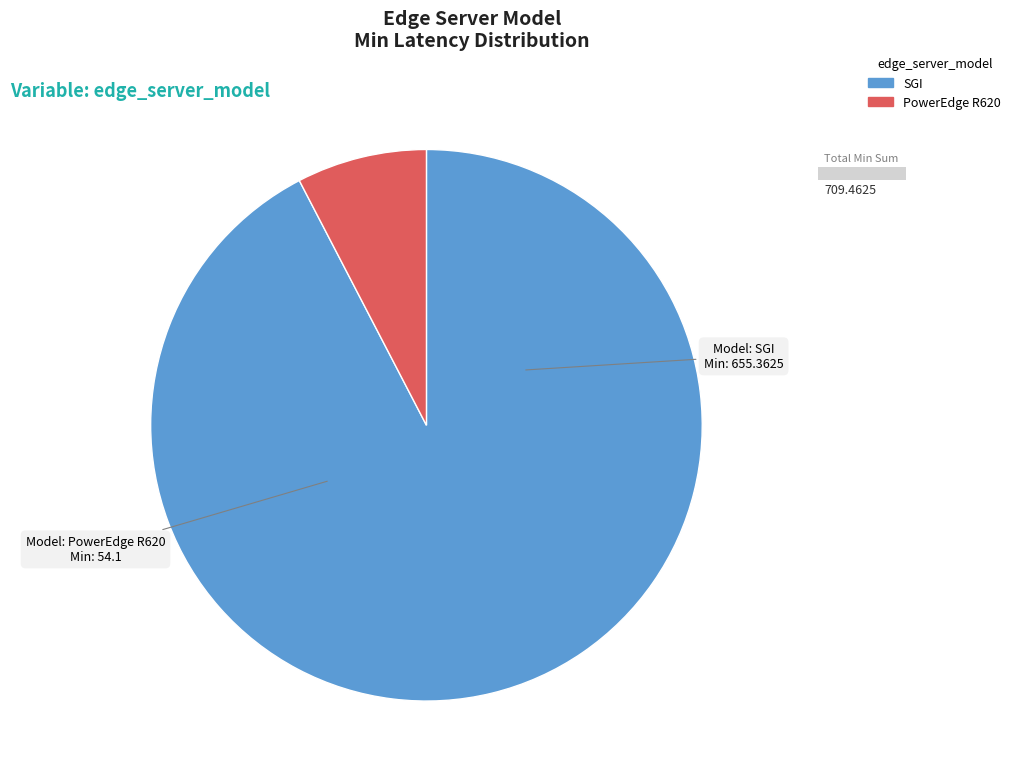

Between SGI and PowerEdge R620, which is larger?

SGI